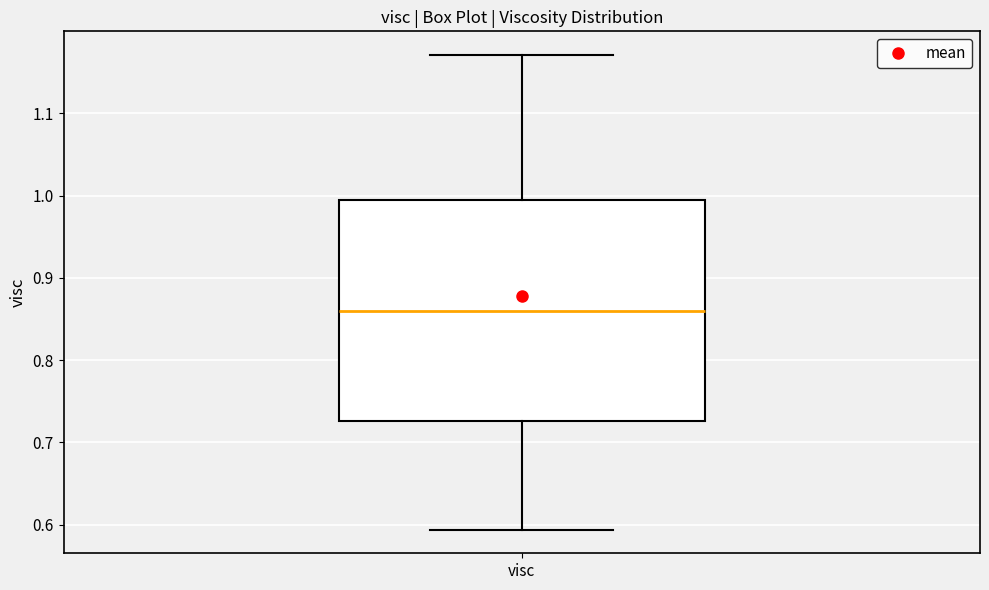

Transcribe this box plot: give where the median line is, the range the box spans, and where the two whiskers end, as read against the y-axis. The values are not printed on the chart, so give them approximately, as read against the axis.

median 0.86, box 0.73 to 0.99, whiskers 0.59 to 1.17